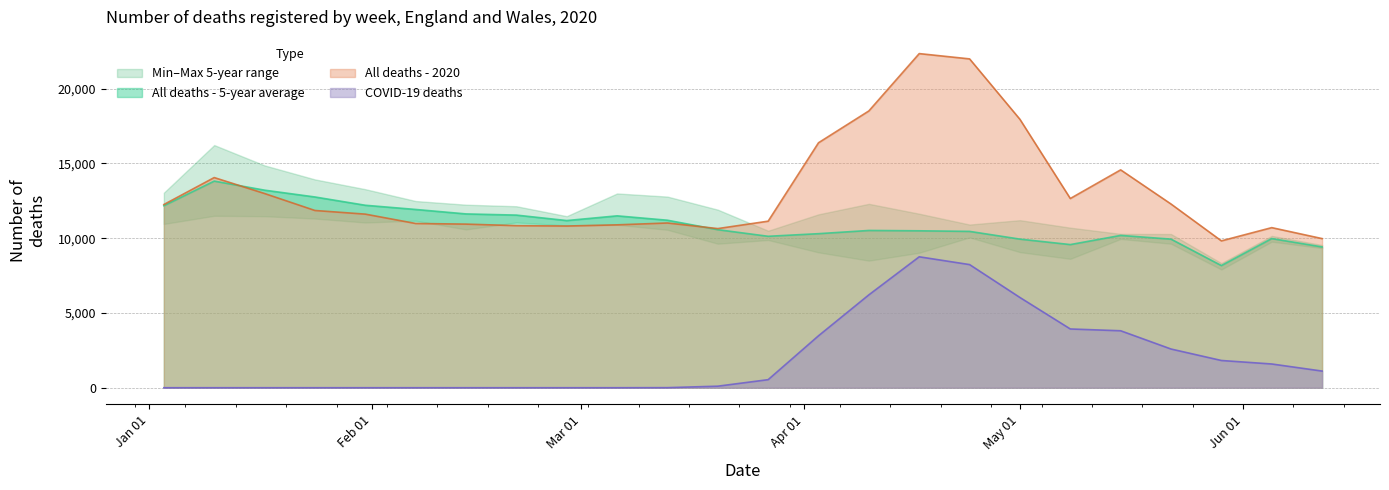

Which series has the widest spread of values?

All deaths - 2020